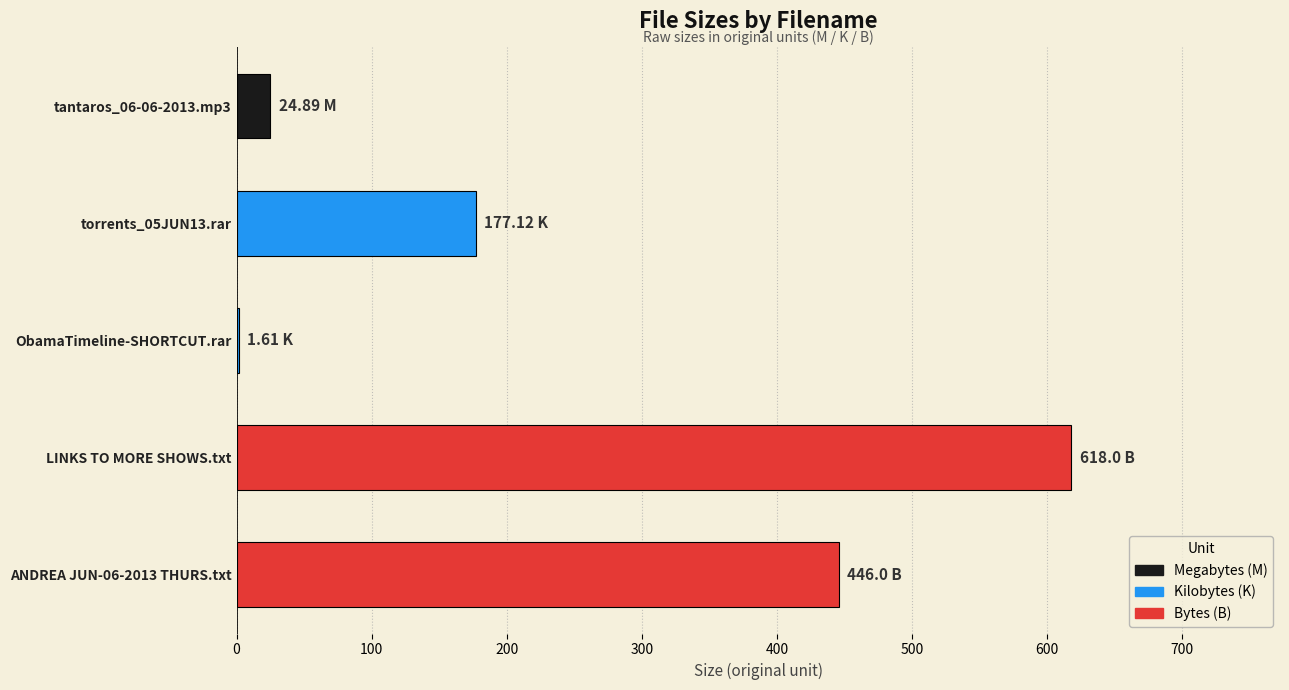

What is the sum of all values?

1267.6